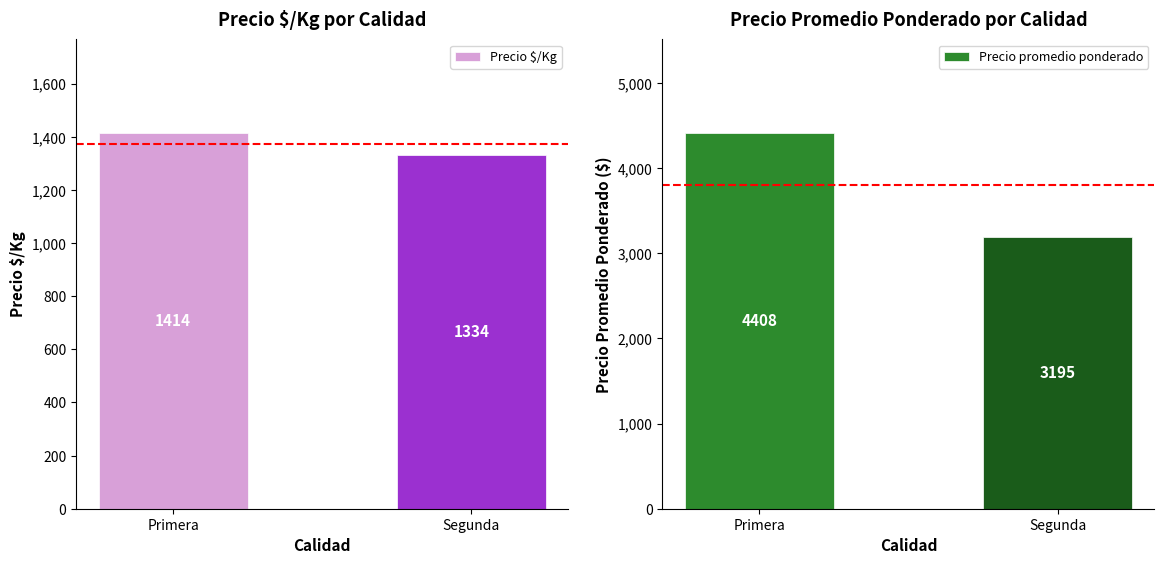

Read the Precio promedio ponderado value at Segunda.

3194.8